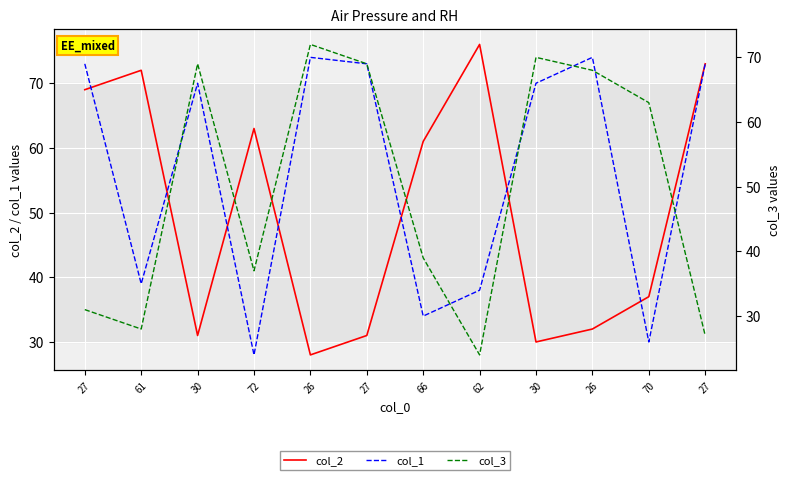

What is the sum of the col_1 values at 66 and 26?

108